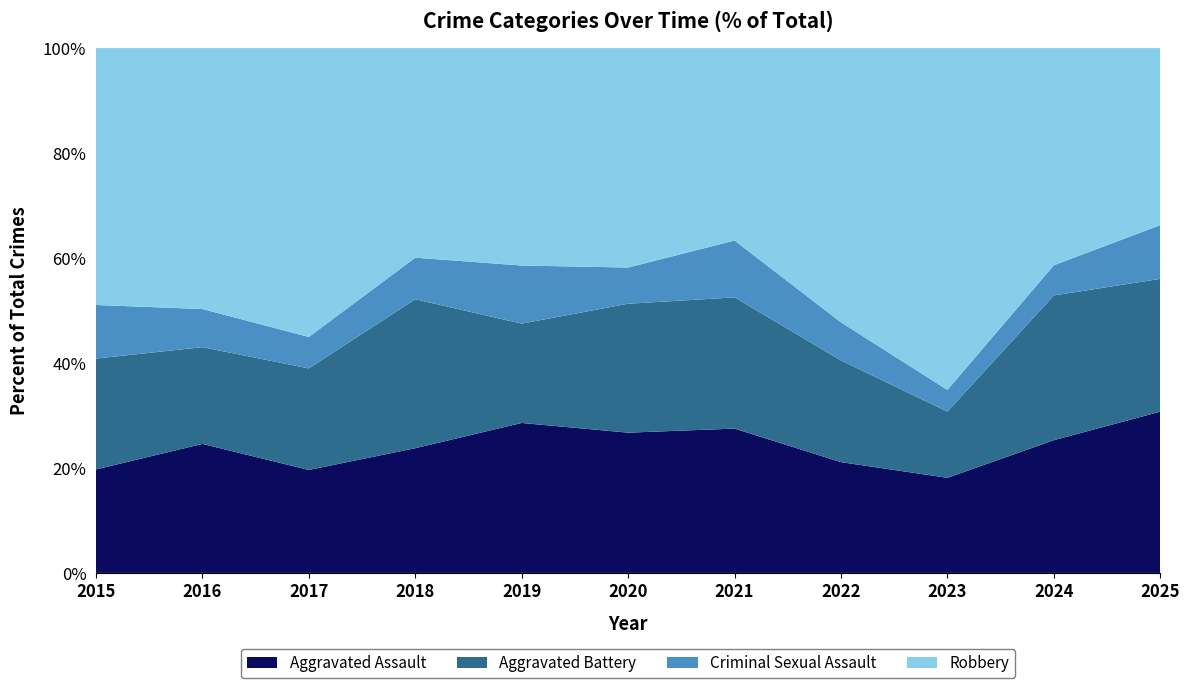

The Aggravated Assault series shows 21.1 at 2022. True or false?

True